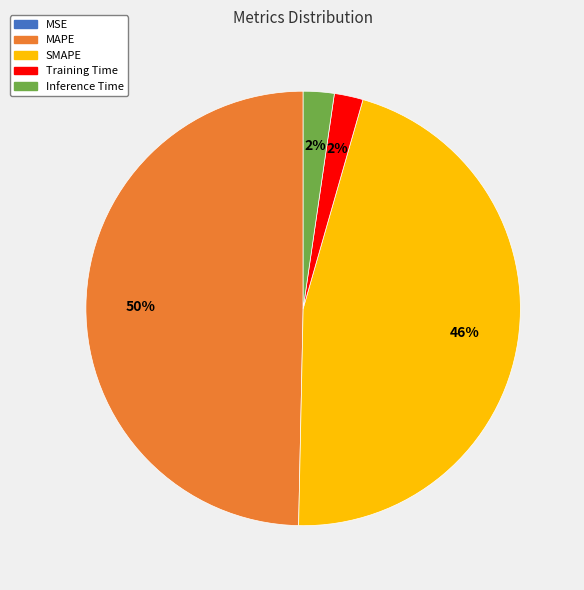

What is the largest slice in the pie chart?

MAPE